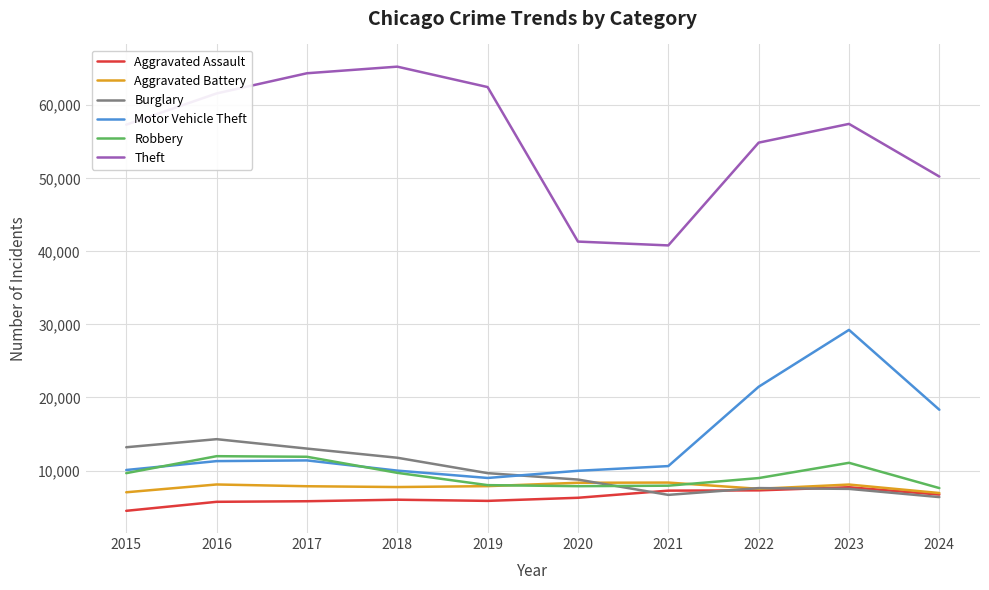

List the series in order of their peak value, highest first.

Theft, Motor Vehicle Theft, Burglary, Robbery, Aggravated Battery, Aggravated Assault